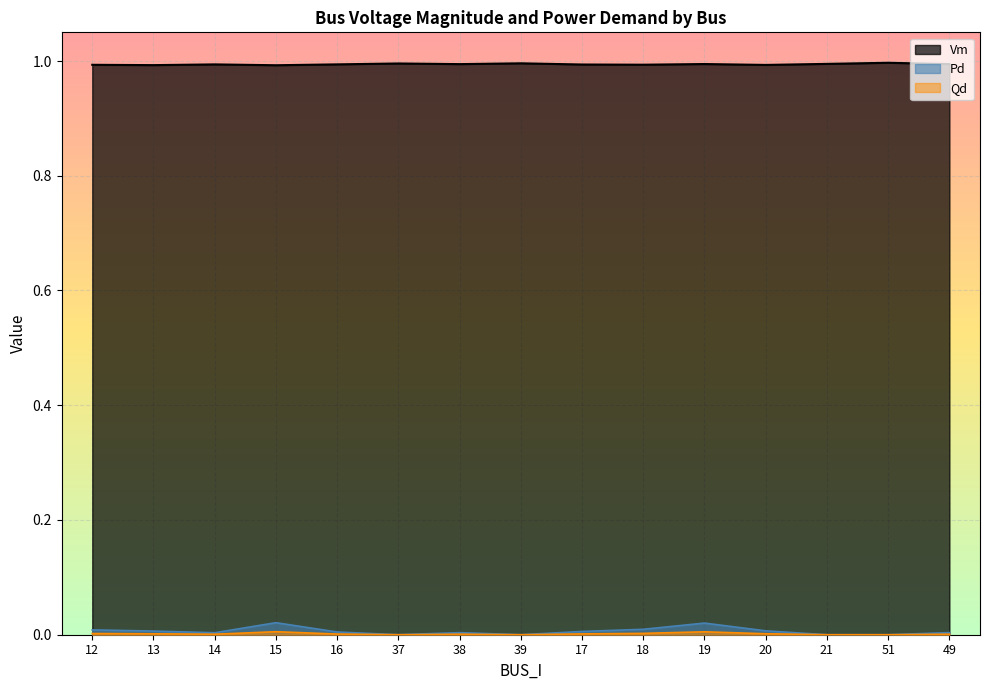

Reading left to right, list all the values displayed in this chart.

Vm: 1.0	1.0	1.0	1.0	1.0	1.0	1.0	1.0	1.0	1.0	1.0	1.0	1.0	1.0	1.0
Pd: 0.0	0.0	0.0	0.0	0.0	0.0	0.0	0.0	0.0	0.0	0.0	0.0	0.0	0.0	0.0
Qd: 0.0	0.0	0.0	0.0	0.0	0.0	0.0	0.0	0.0	0.0	0.0	0.0	0.0	0.0	0.0